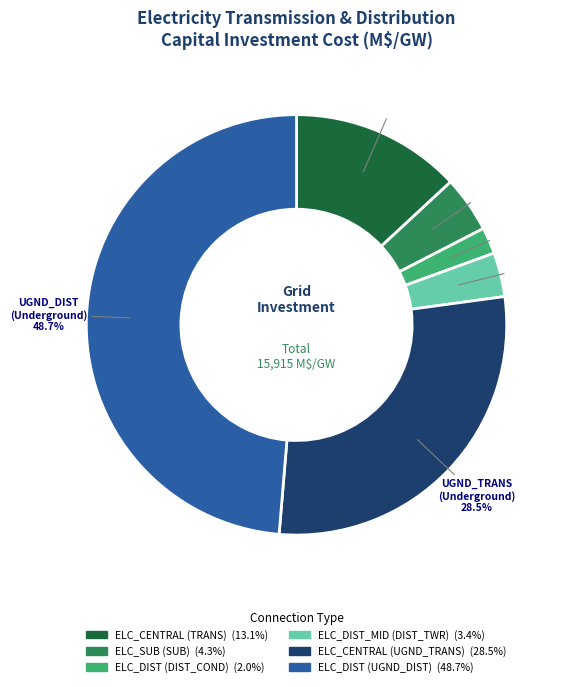

Is ELC_CENTRAL (UGND_TRANS) the majority of the pie?

No